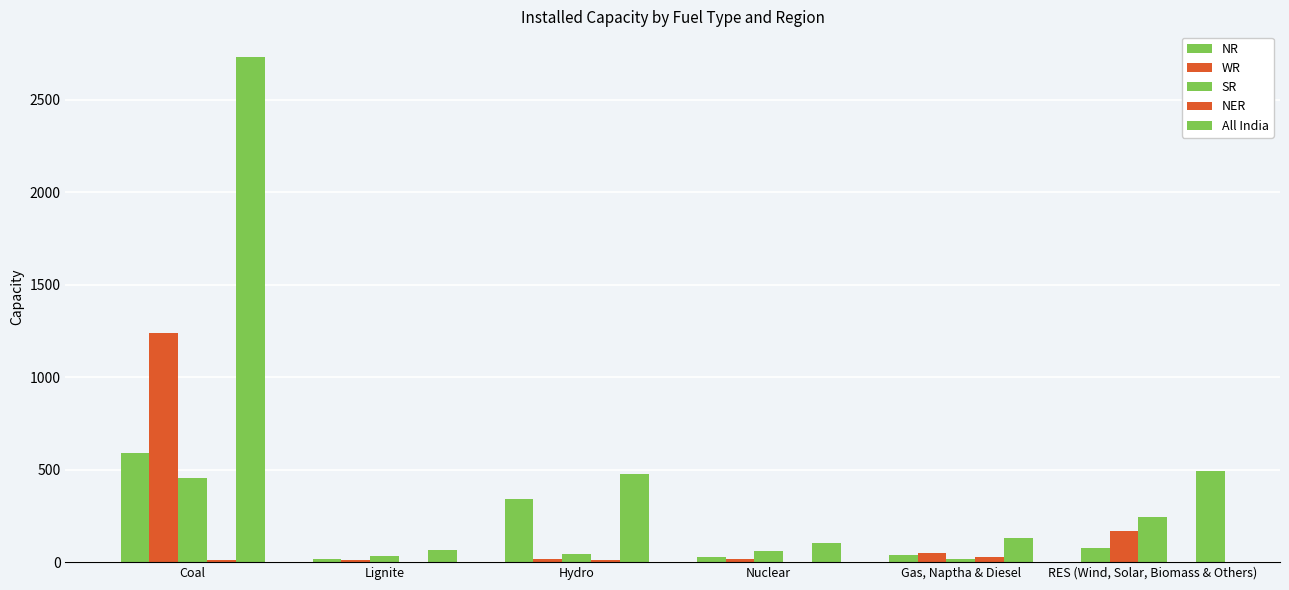

How many data points does each series have?

6